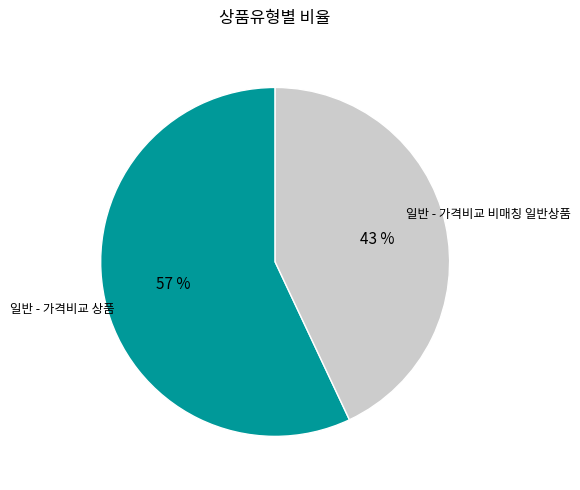

To the nearest percent, what percentage of the pie is 일반 - 가격비교 상품?

57%